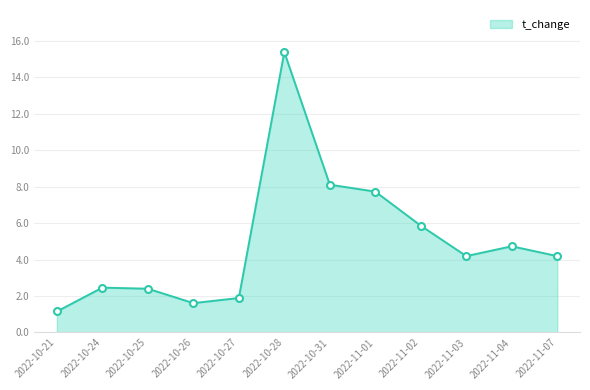

How many lines are shown in the chart?

1